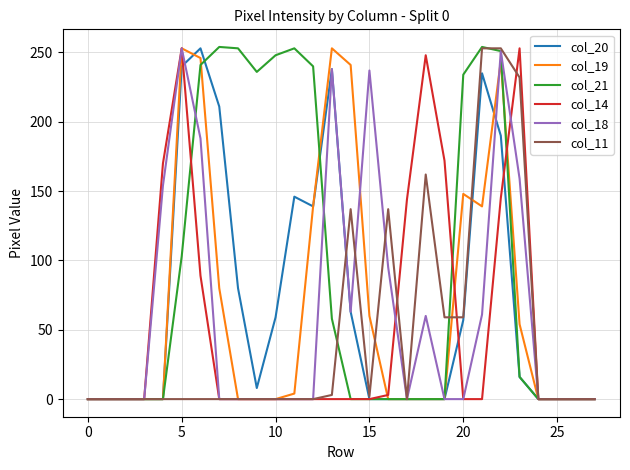

Which series has the largest total across all categories?

col_21